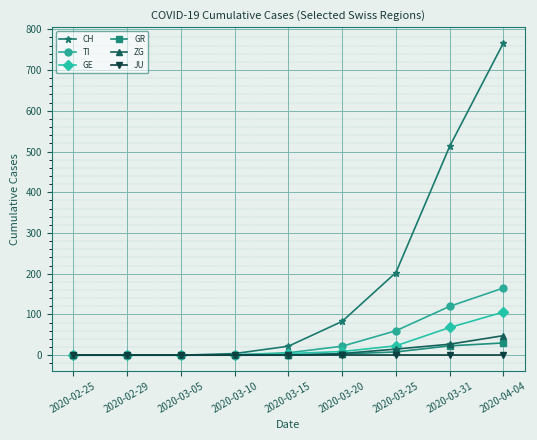

Which series has the widest spread of values?

CH